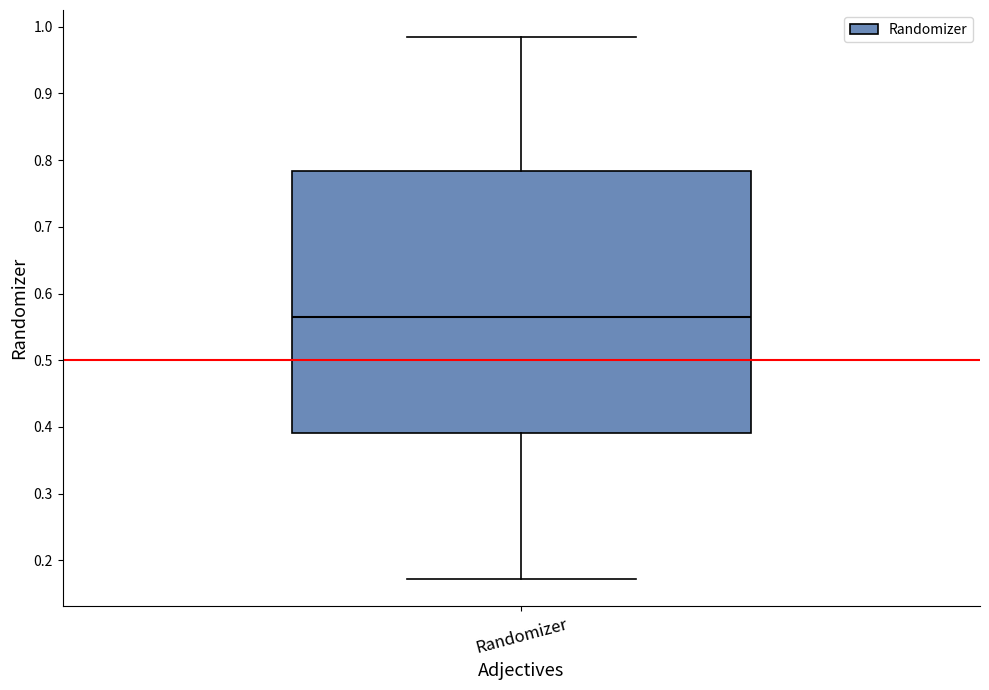

Transcribe this box plot: give where the median line is, the range the box spans, and where the two whiskers end, as read against the y-axis. The values are not printed on the chart, so give them approximately, as read against the axis.

median 0.56, box 0.39 to 0.78, whiskers 0.17 to 0.98